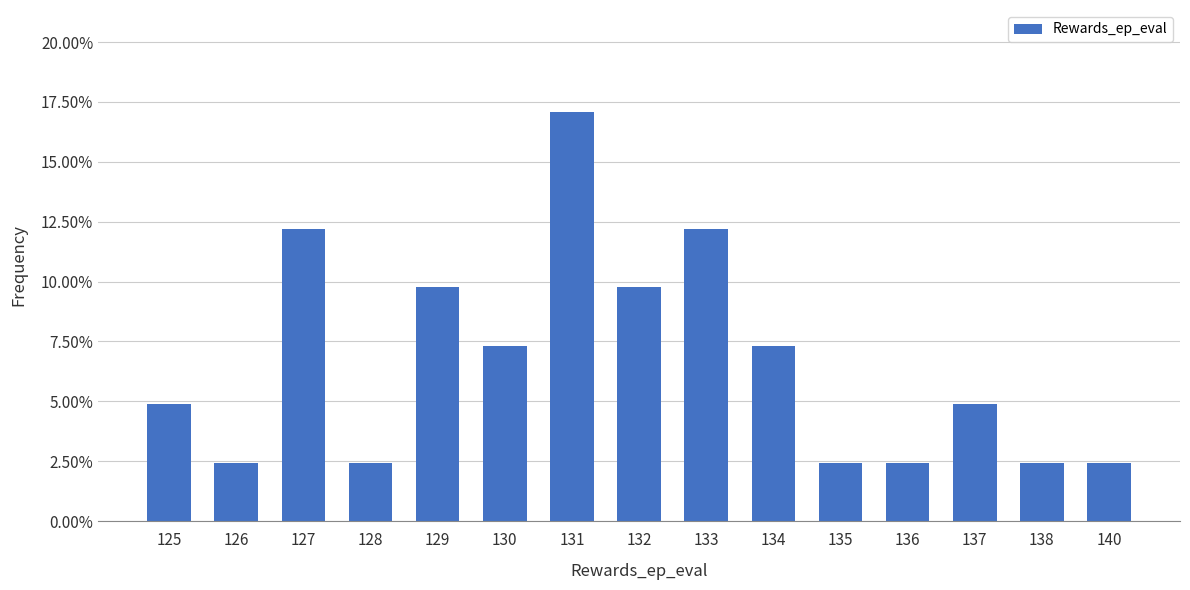

At which label is the value closest to 0?

126